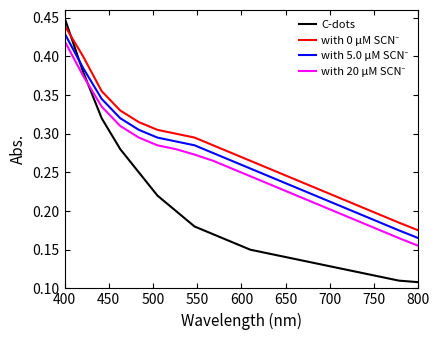

True or false: with 5.0 μM SCN⁻ and with 0 μM SCN⁻ intersect in this chart.

False